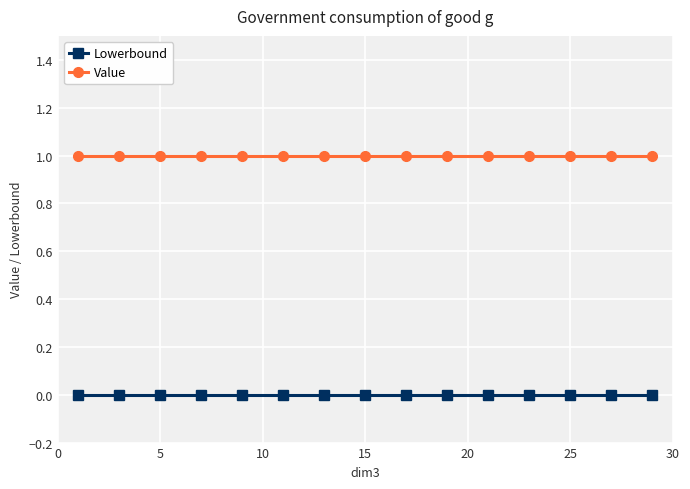

Which series has the largest total across all categories?

Value